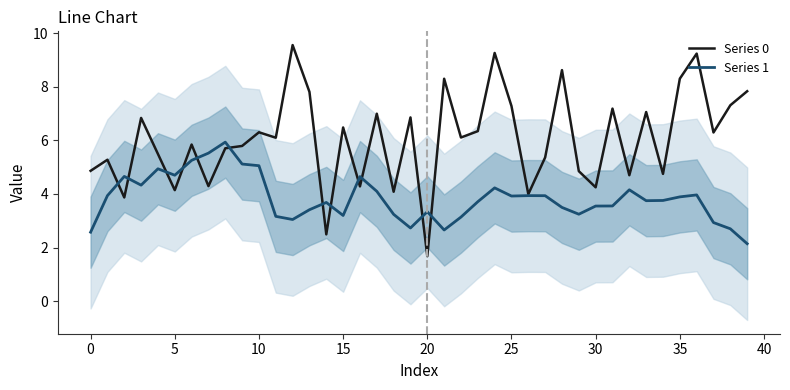

How many interior local valleys does the Series 1 series have?

9